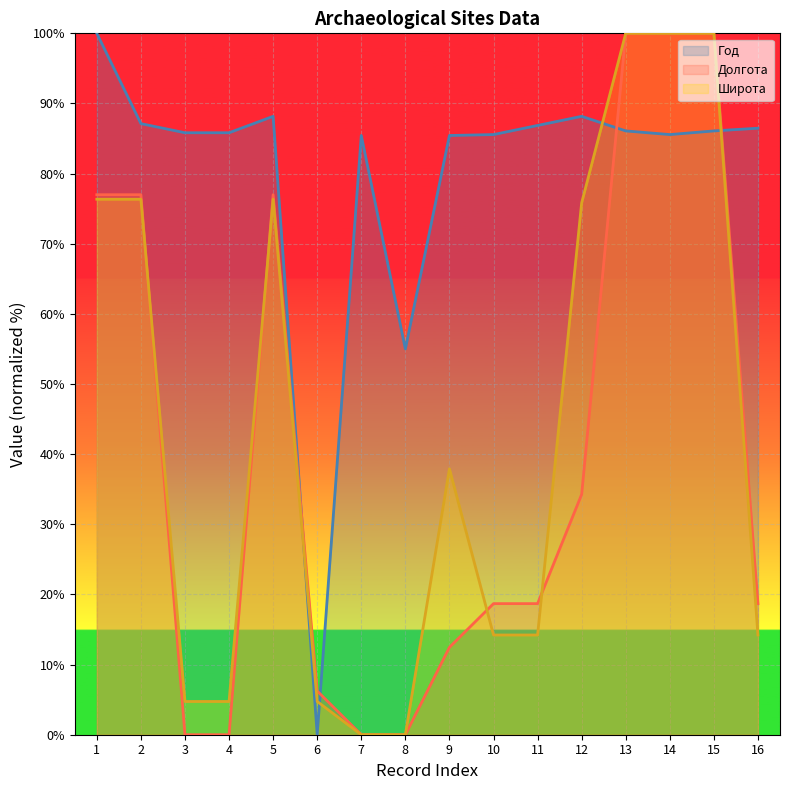

Reading left to right, what are all the values shown in this chart?

Год: 100.0	87.1	85.8	85.8	88.2	0.0	85.4	55.0	85.4	85.6	86.9	88.2	86.1	85.6	86.1	86.5
Долгота: 77.0	77.0	0.0	0.0	77.0	6.2	0.0	0.0	12.5	18.7	18.7	34.3	100.0	100.0	100.0	18.7
Широта: 76.3	76.3	4.7	4.7	76.3	4.7	0.0	0.0	37.9	14.2	14.2	75.8	100.0	100.0	100.0	14.2